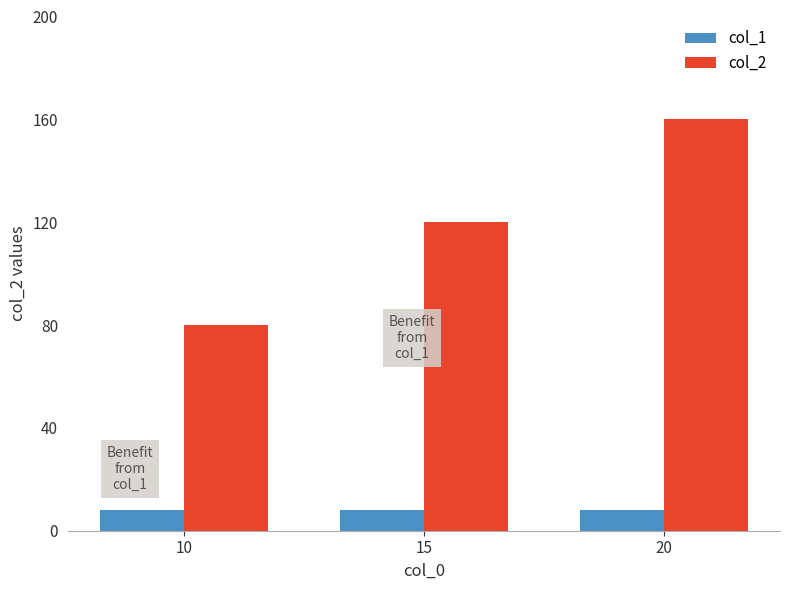

Are the bars grouped side by side (vs. stacked)?

Yes